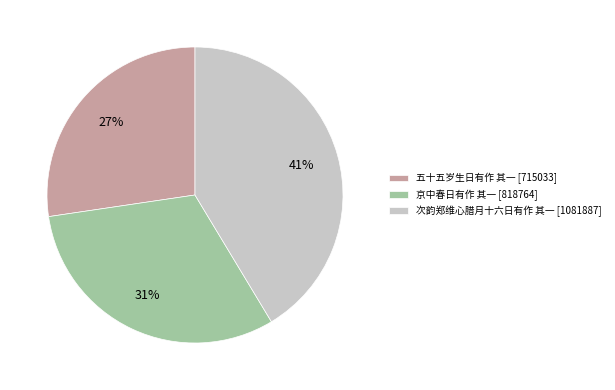

Which category has the smallest portion of the pie?

五十五岁生日有作 其一